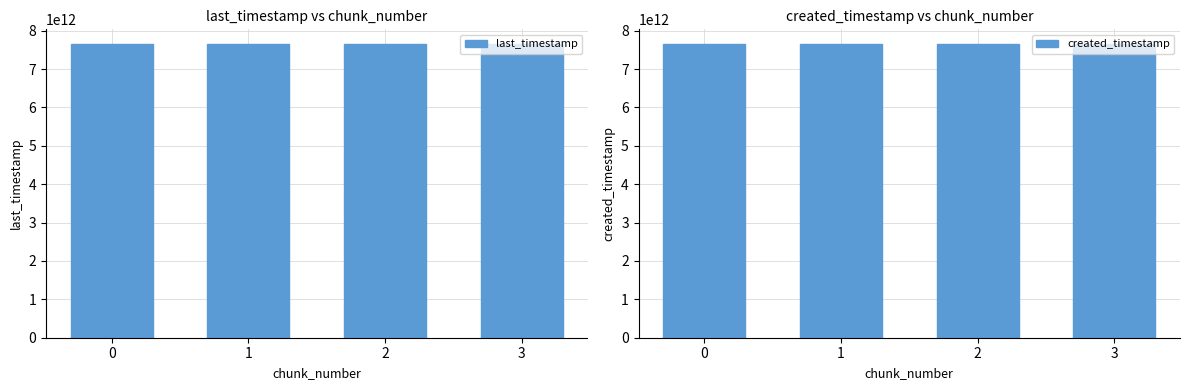

Are the bars grouped side by side (vs. stacked)?

Yes